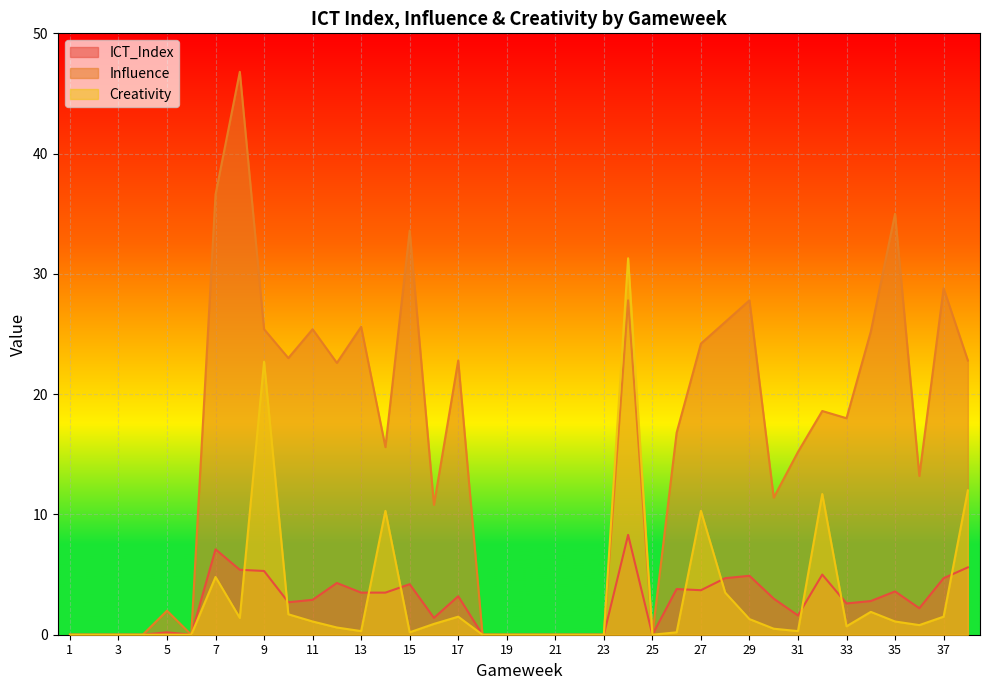

What is the value of the Influence point at the 30th from the left?

11.4